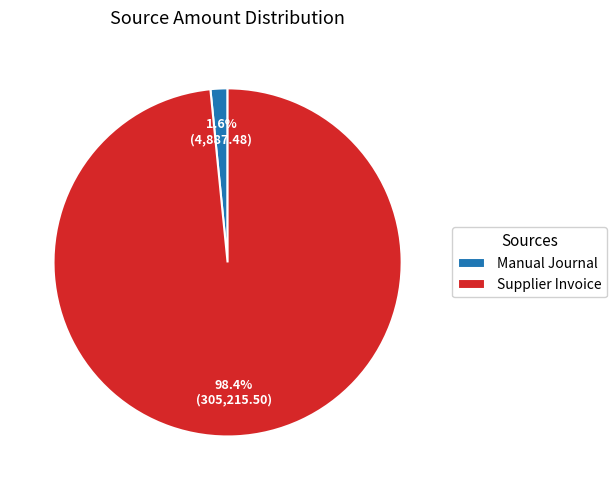

Rank the categories by value from highest to lowest.

Supplier Invoice, Manual Journal